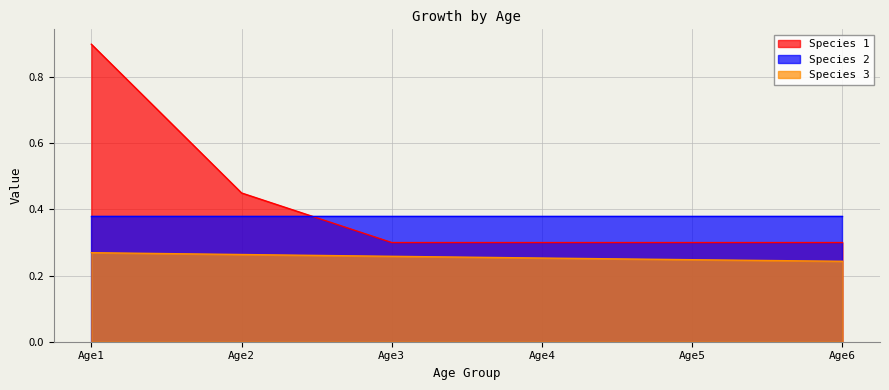

True or false: Species 3 and Species 1 intersect in this chart.

False